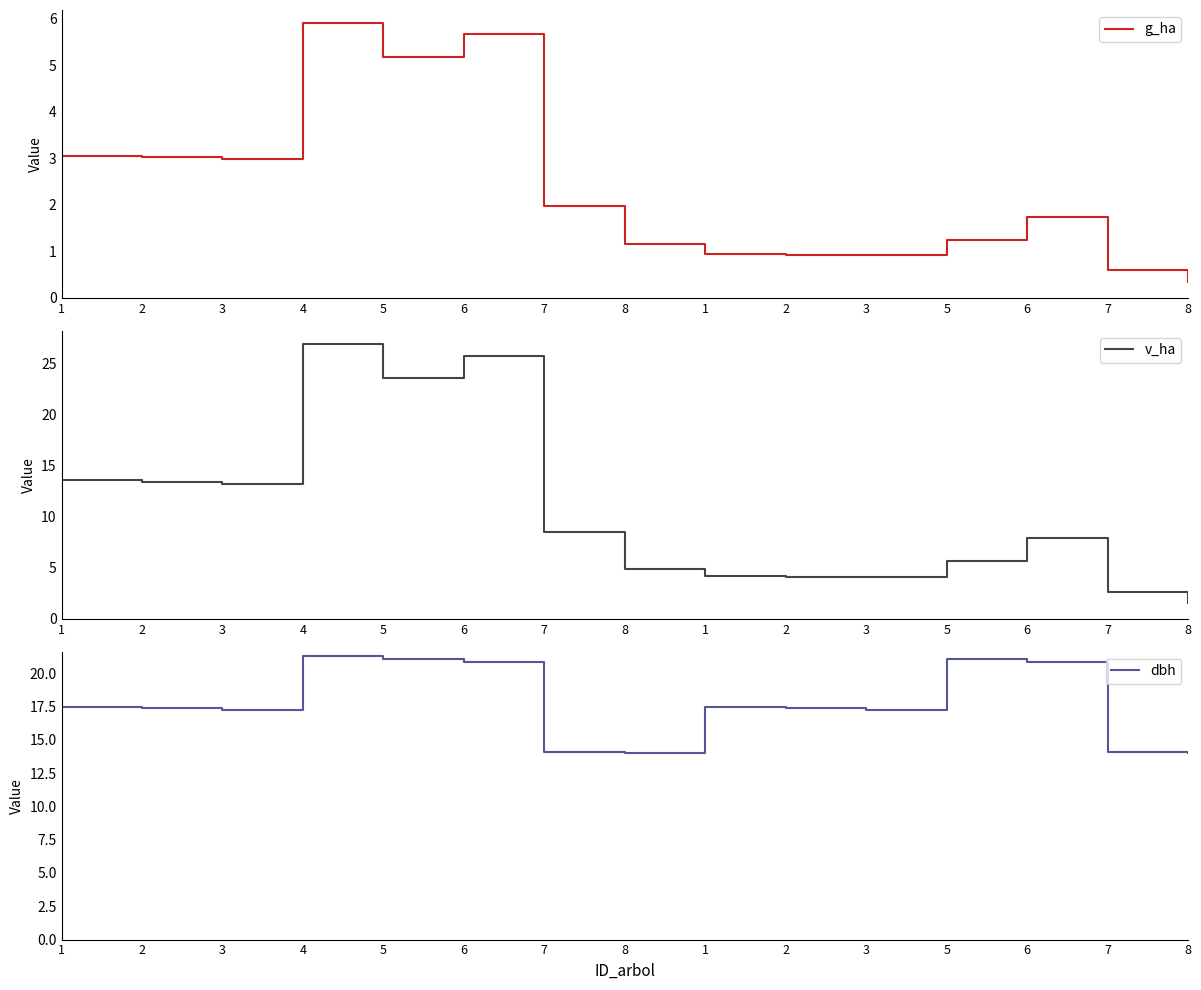

True or false: dbh has more than 0 points higher than both neighbors.

True